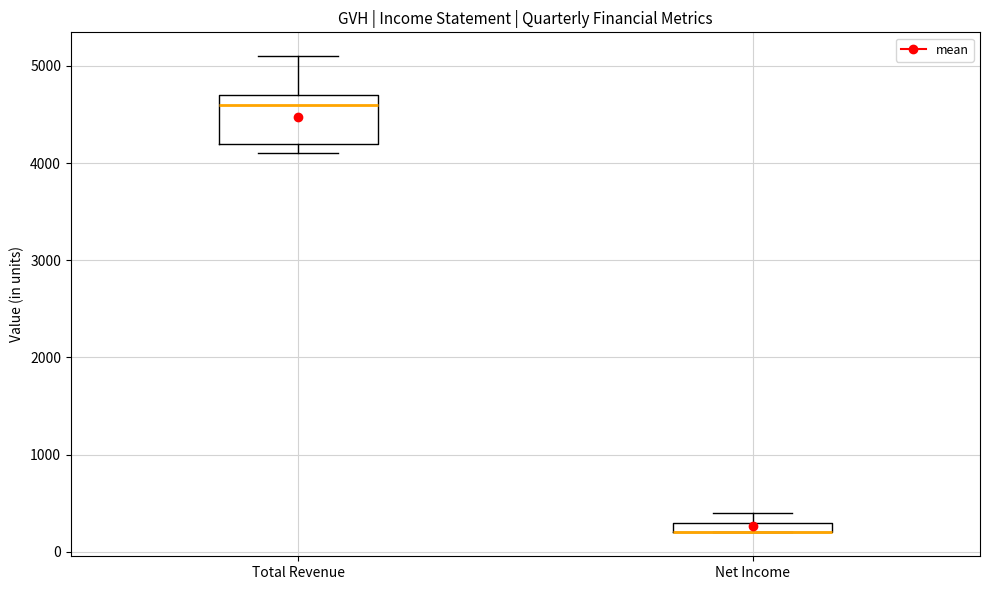

Where does the upper whisker of the box for Total Revenue end on the y-axis? The values are not printed on the chart, so give them approximately, as read against the axis.

5100